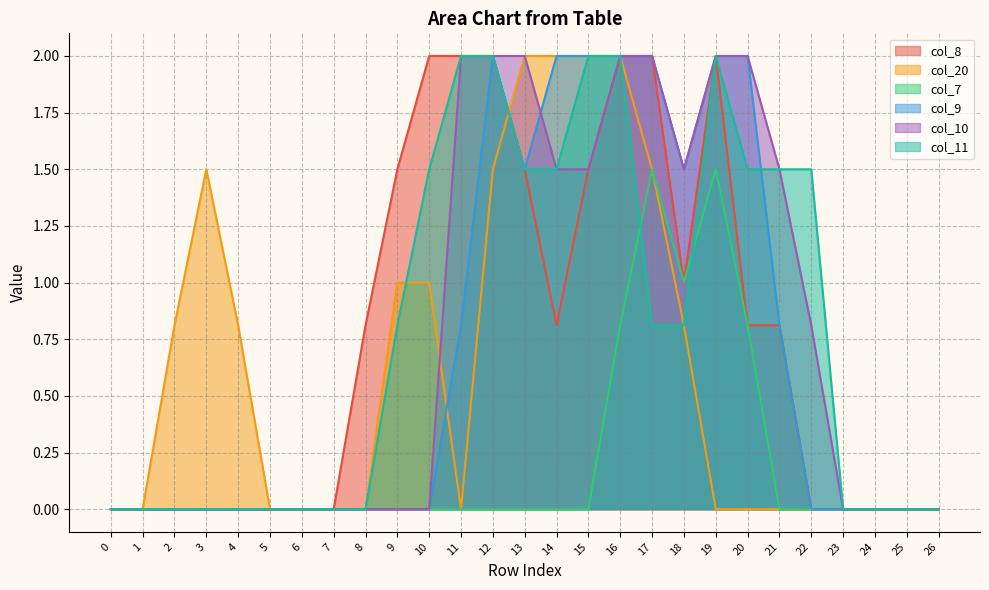

What are all the series names shown in the legend?

col_8, col_20, col_7, col_9, col_10, col_11